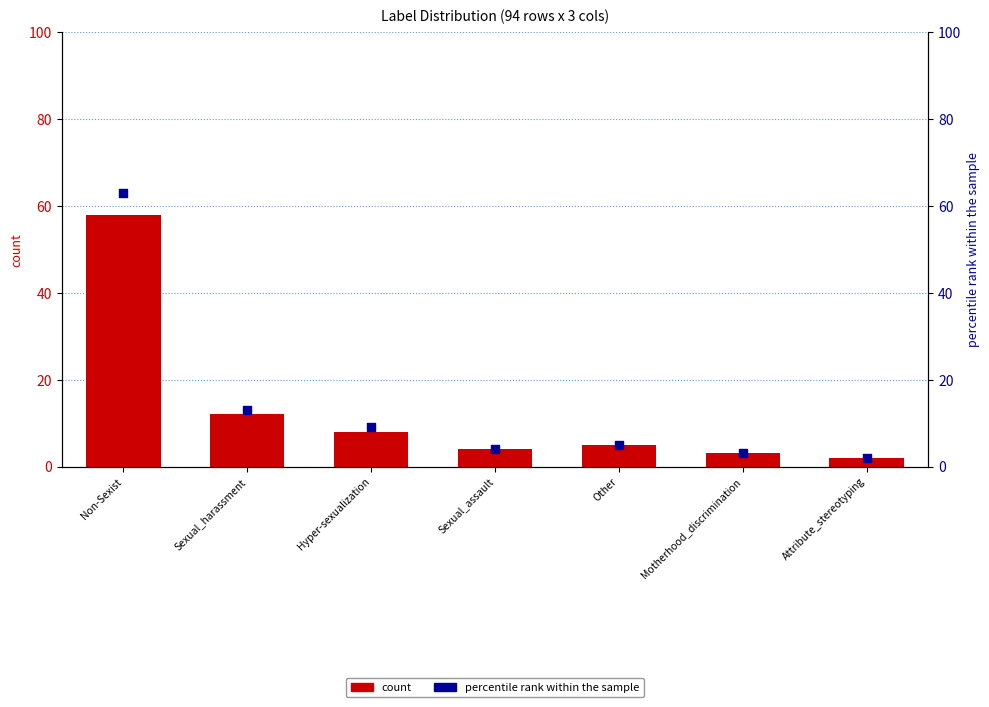

Which series reaches the maximum Y coordinate?

percentile rank within the sample